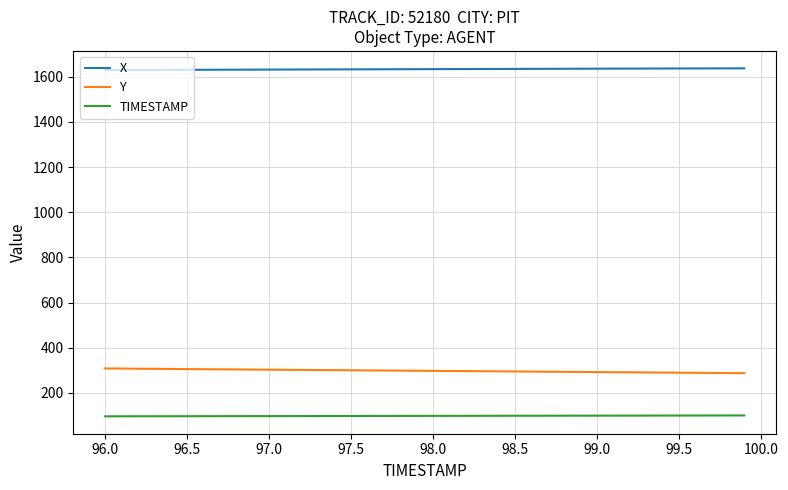

Does the chart have visible grid lines?

Yes